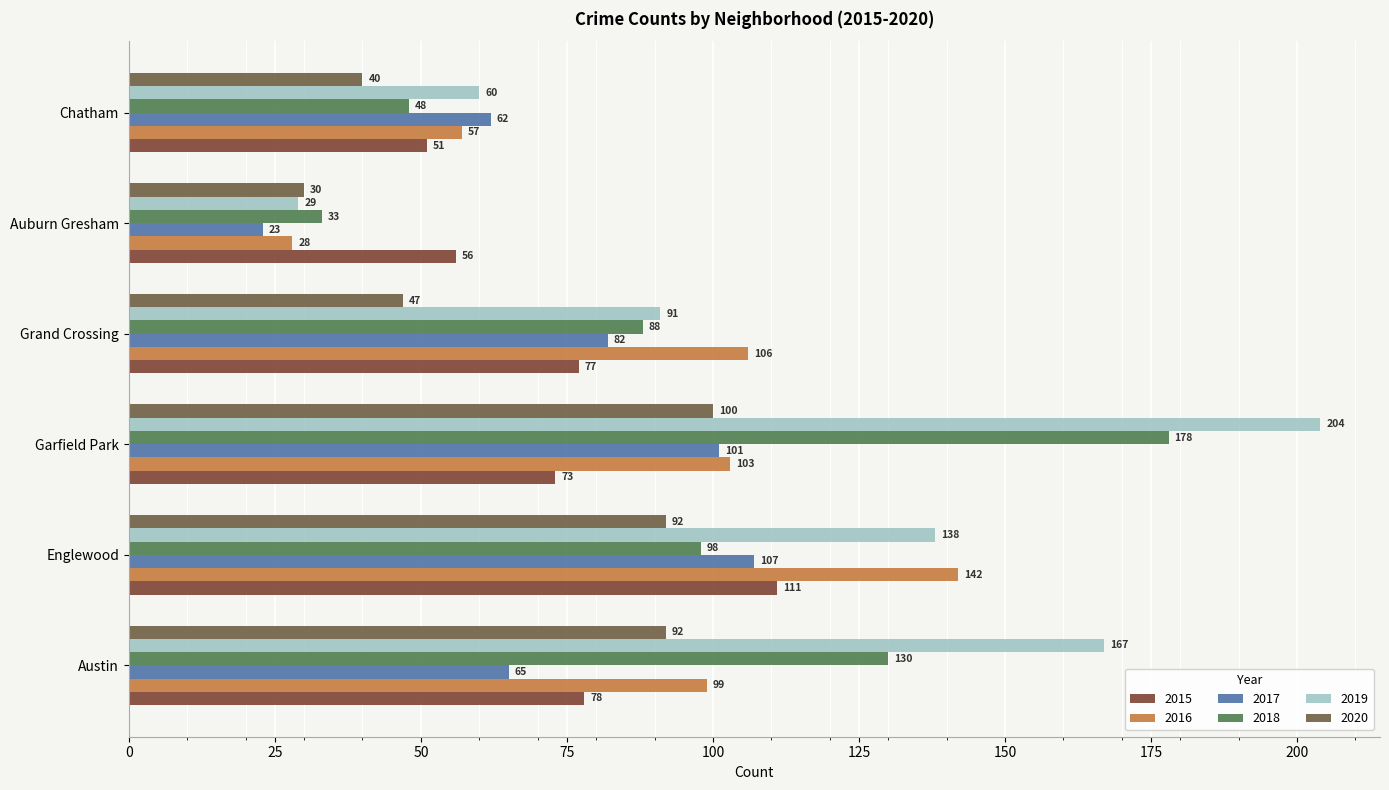

What is the sum of the 2015 values at Englewood and Garfield Park?

184